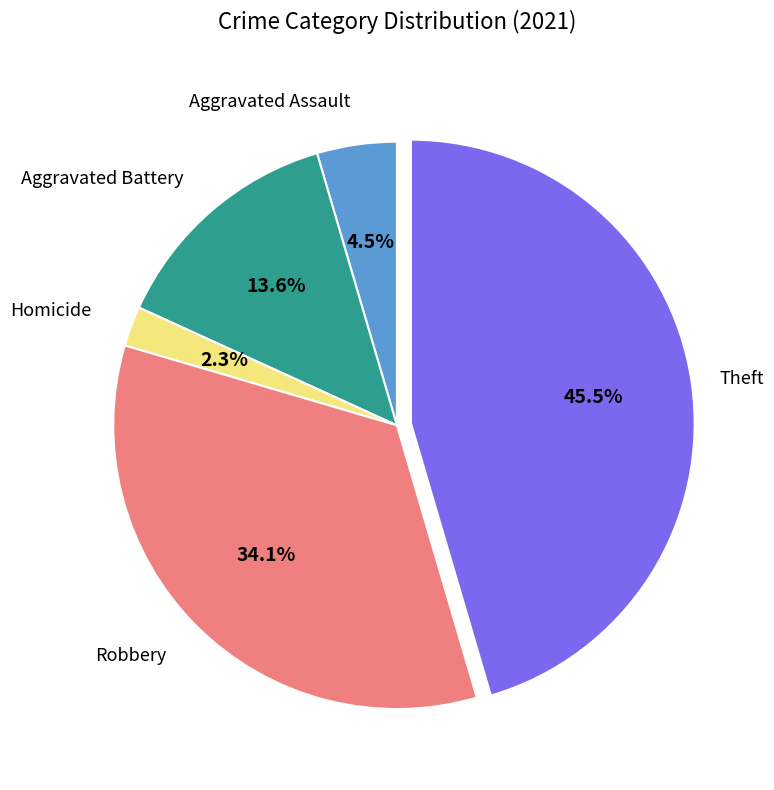

Does any single category account for the majority?

No